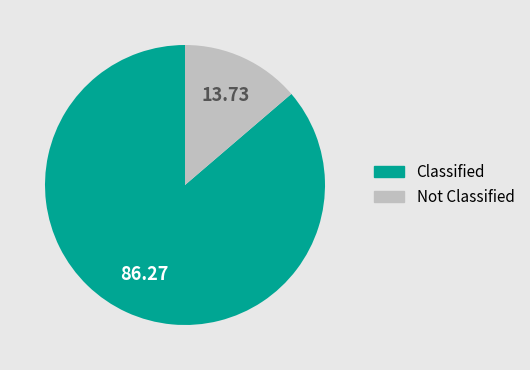

Is there a majority slice in this chart?

Yes